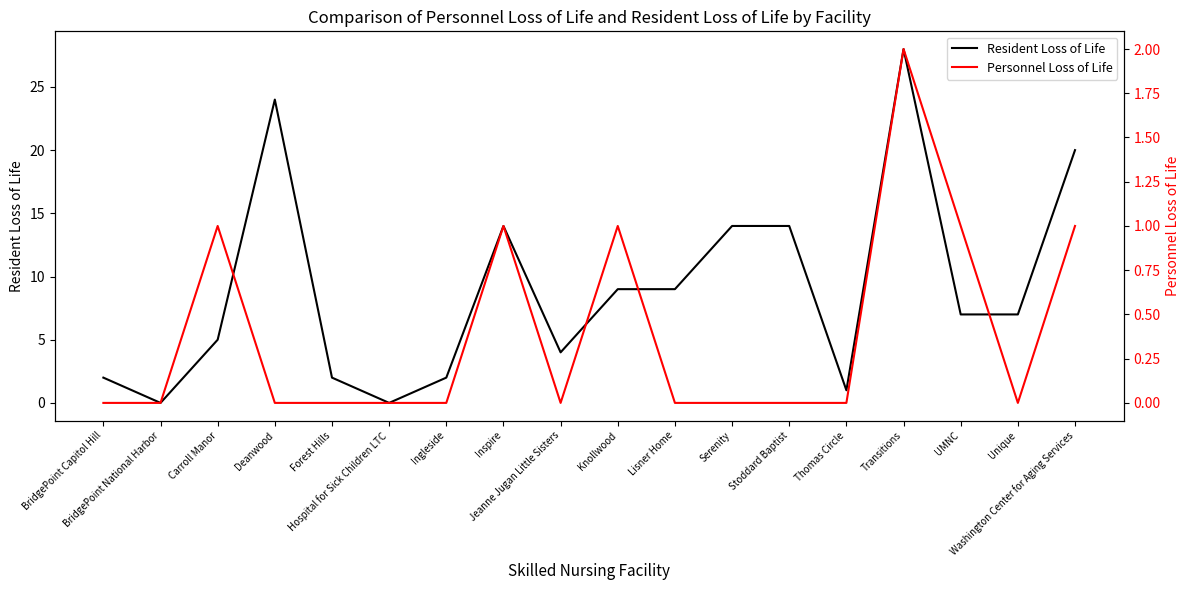

What is the difference between the maximum and minimum values in the Resident Loss of Life series?

28